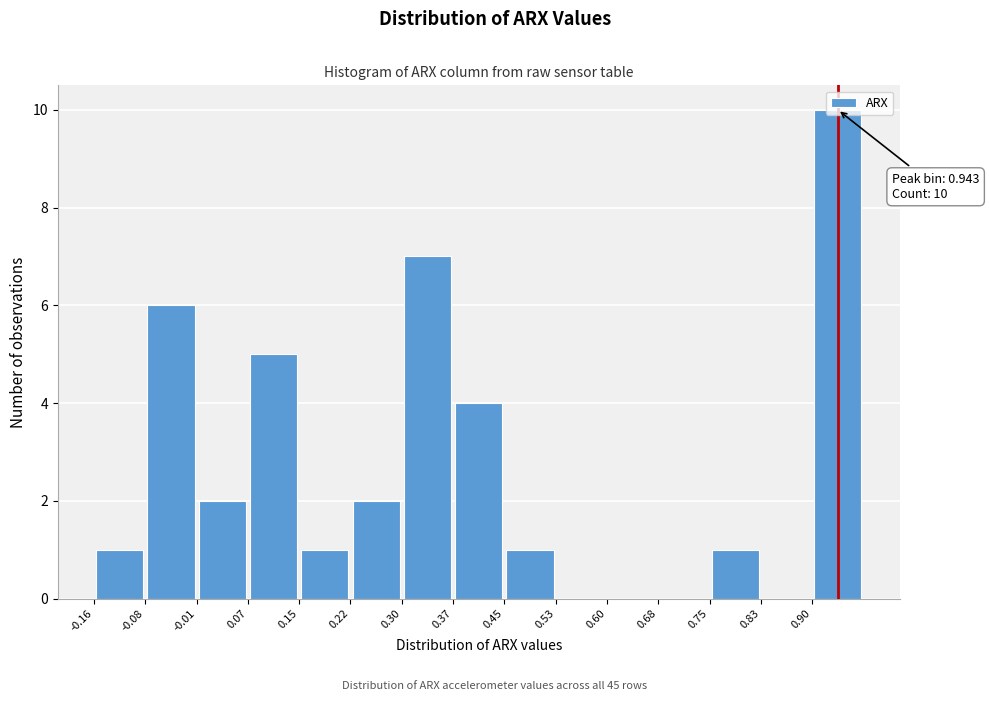

Over which range of the x-axis is the bar tallest?

0.90 to 0.98